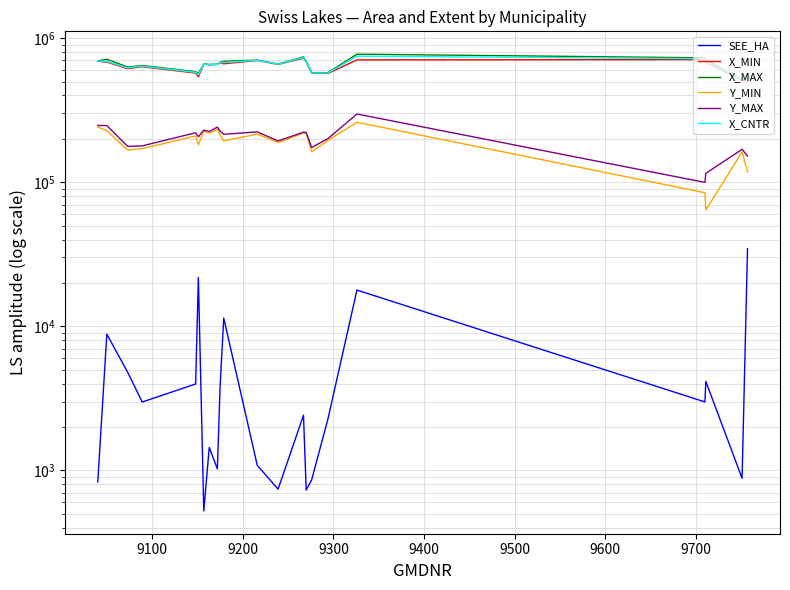

True or false: Y_MIN and X_MAX intersect in this chart.

False